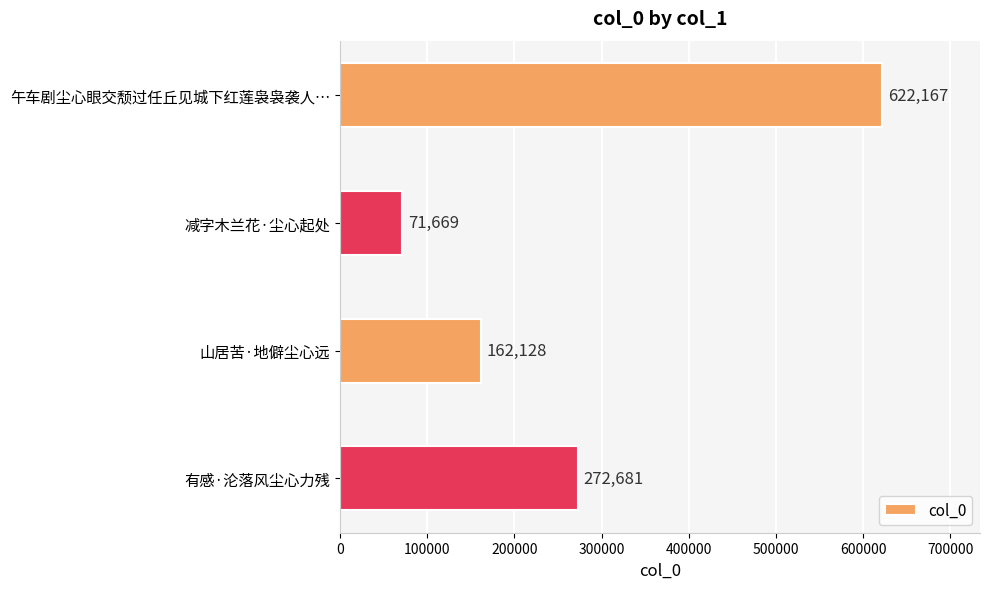

Does the chart contain any negative values?

No